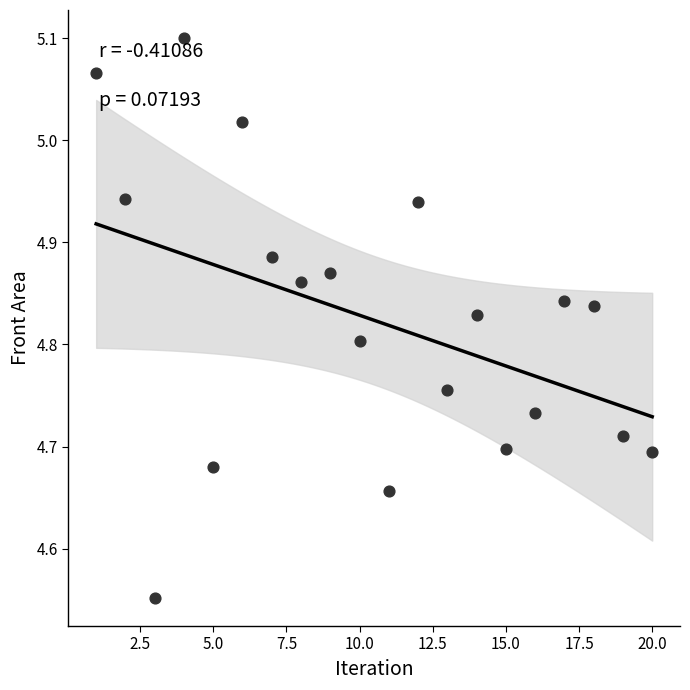

What is the range of X values (max minus min)?

19.0